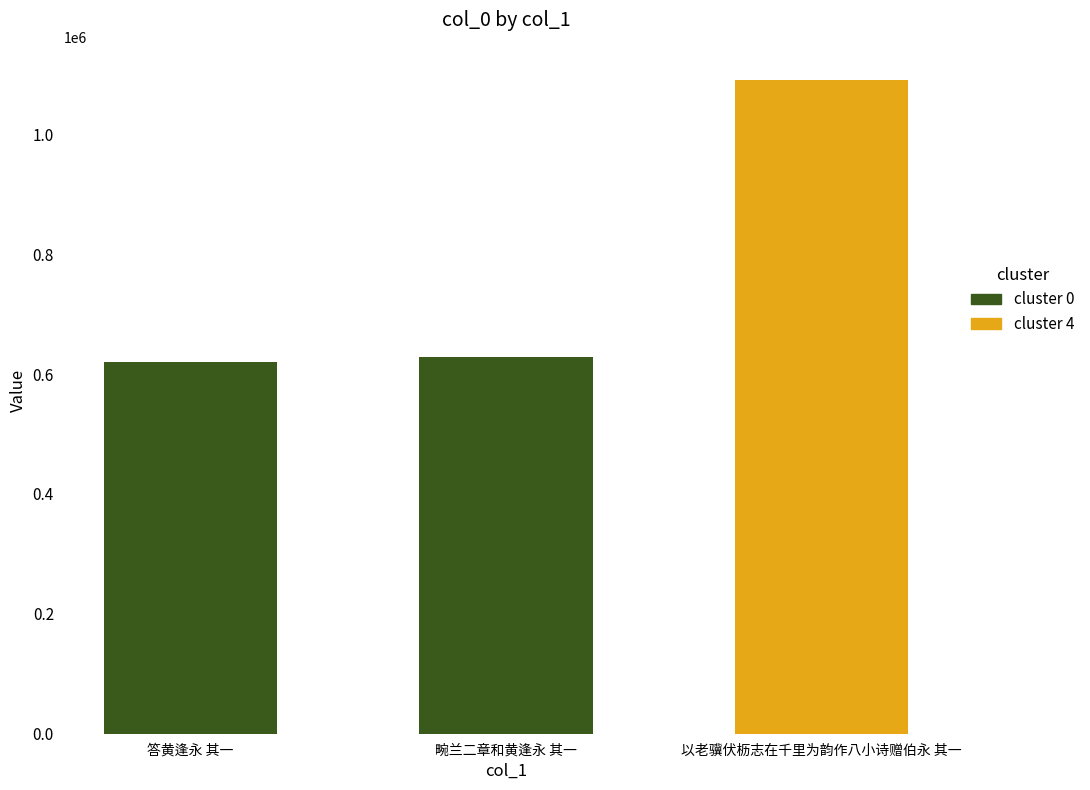

What is the difference between the maximum and second lowest values?

462269